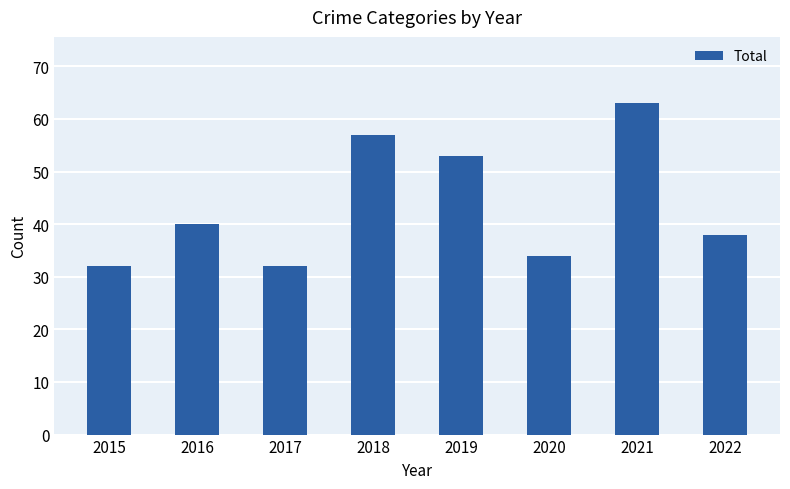

What is the change in value from 2016 to 2017?

-8